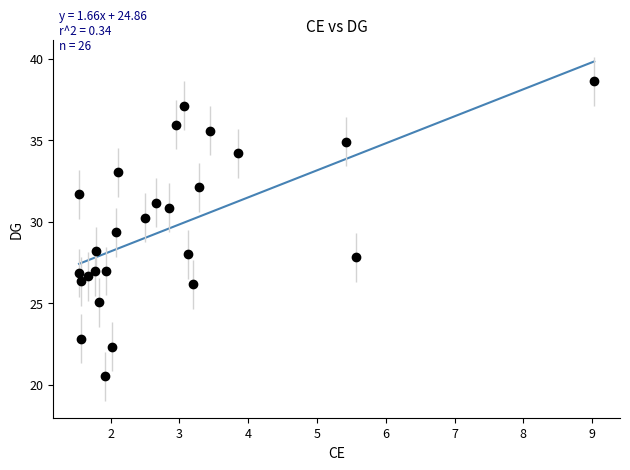

What is the greatest value displayed?

39.8